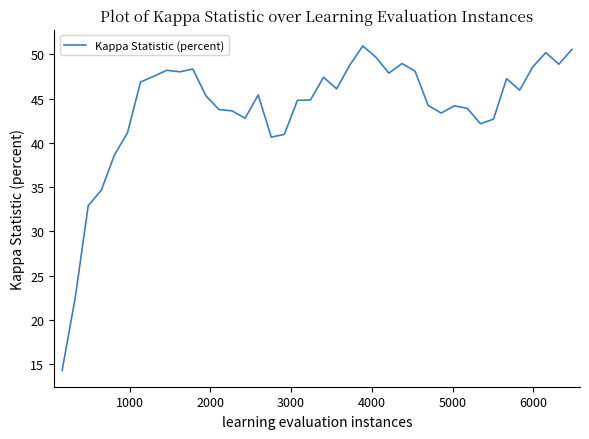

What is the difference between the maximum and minimum values?

36.7